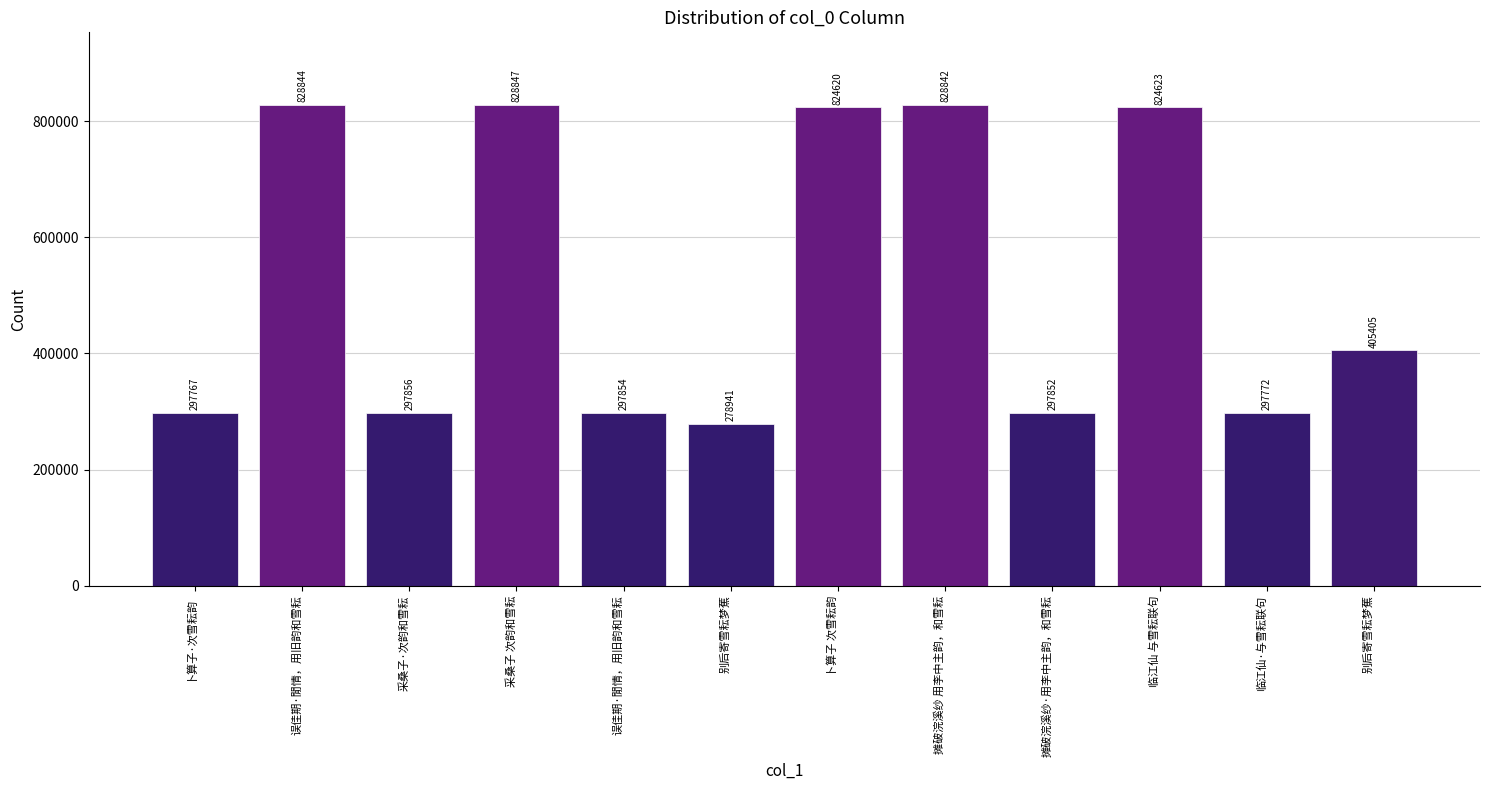

How many bars are there in total?

12